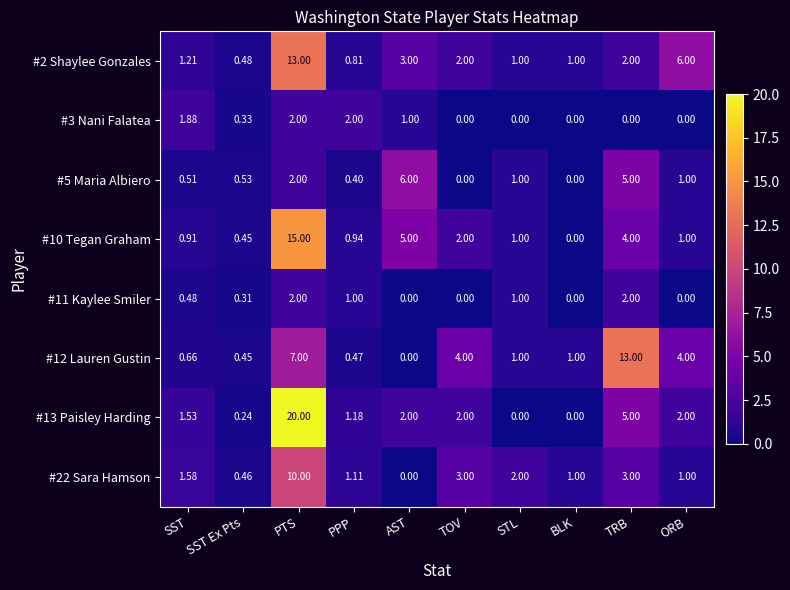

Which category has the highest value across all series?

PTS